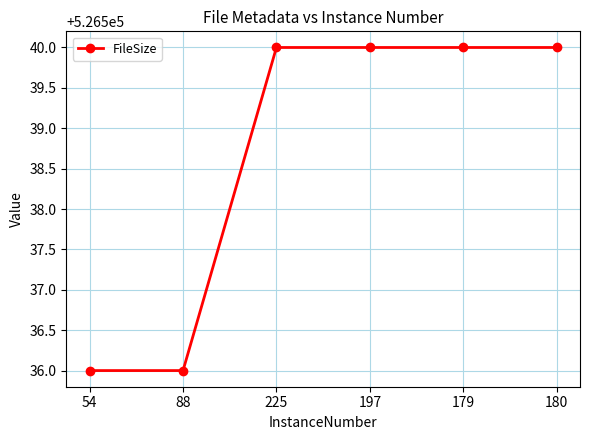

What is the sum of all values?

3159232